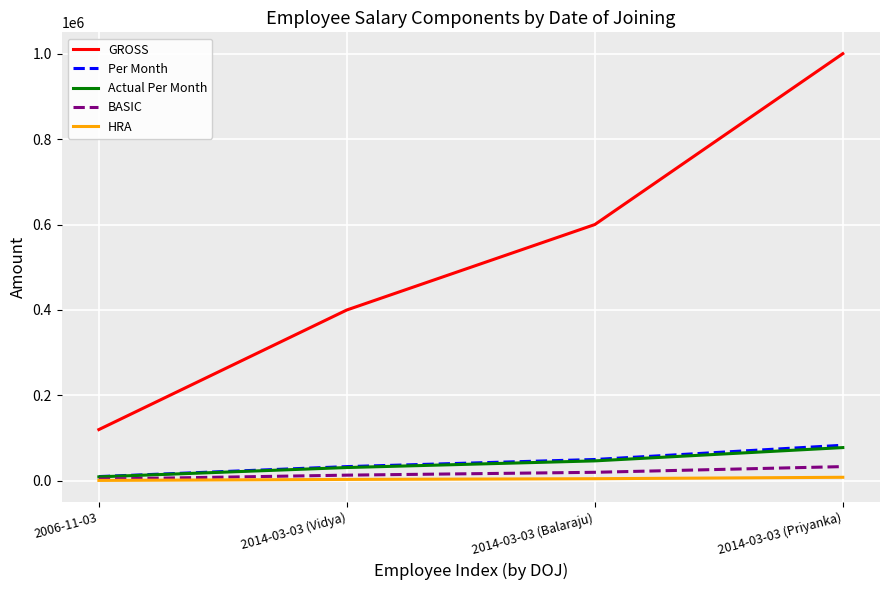

Is the value of HRA at 2014-03-03 (Vidya) greater than the value of Actual Per Month at 2014-03-03 (Priyanka)?

No